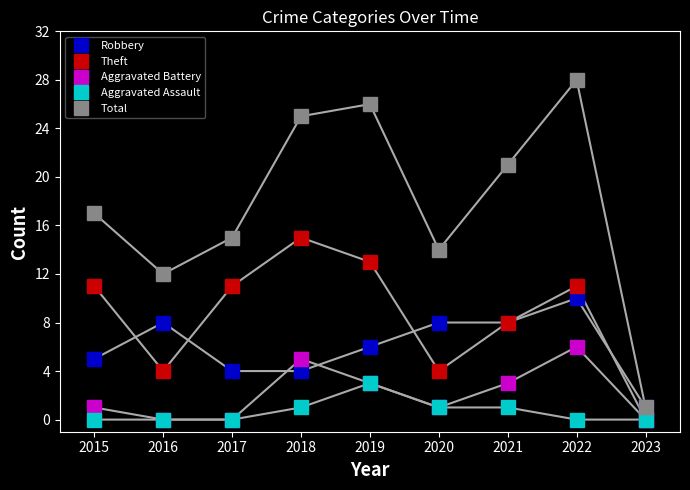

Does the chart display data point markers on the line(s)?

Yes